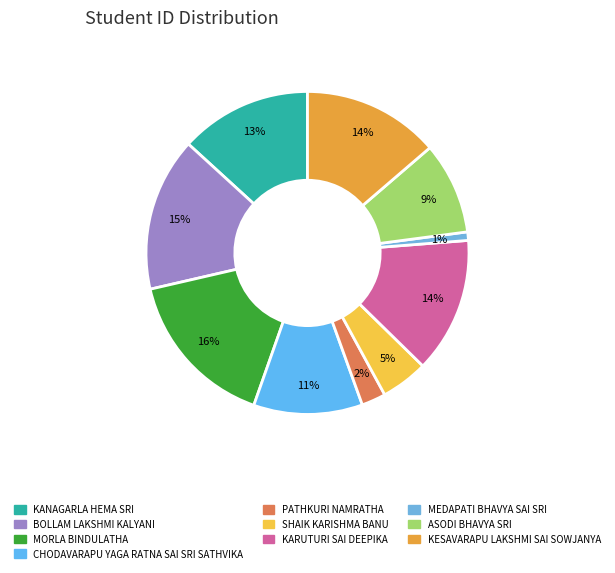

Do SHAIK KARISHMA BANU and KARUTURI SAI DEEPIKA together represent more than half of the pie?

No